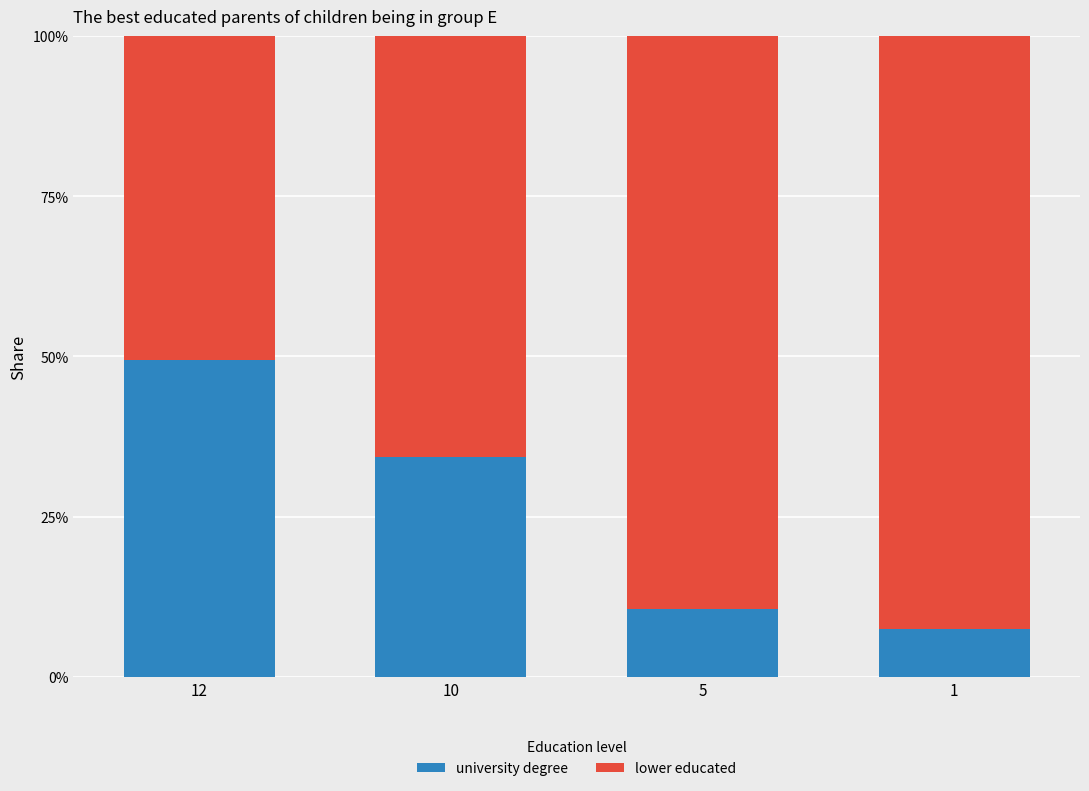

What are all the series names shown in the legend?

university degree, lower educated